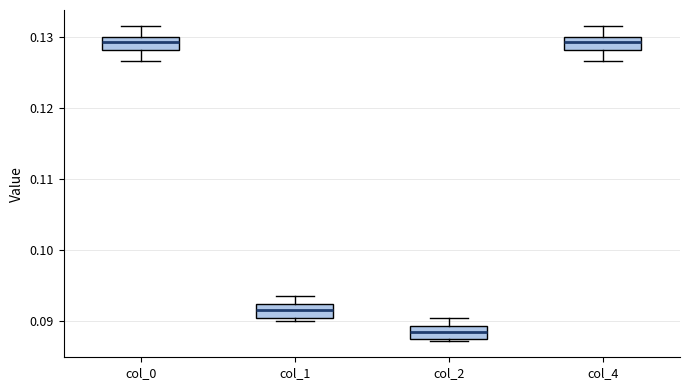

Reading left to right, transcribe this box plot: for each box, give where its median line is, the range the box spans, and where its two whiskers end, as read against the y-axis. The values are not printed on the chart, so give them approximately, as read against the axis.

col_0: median 0.129, box 0.128 to 0.130, whiskers 0.127 to 0.132
col_1: median 0.091, box 0.090 to 0.092, whiskers 0.090 (just below the box's lower edge) to 0.093
col_2: median 0.088, box 0.087 to 0.089, whiskers 0.087 (just below the box's lower edge) to 0.090
col_4: median 0.129, box 0.128 to 0.130, whiskers 0.127 to 0.132